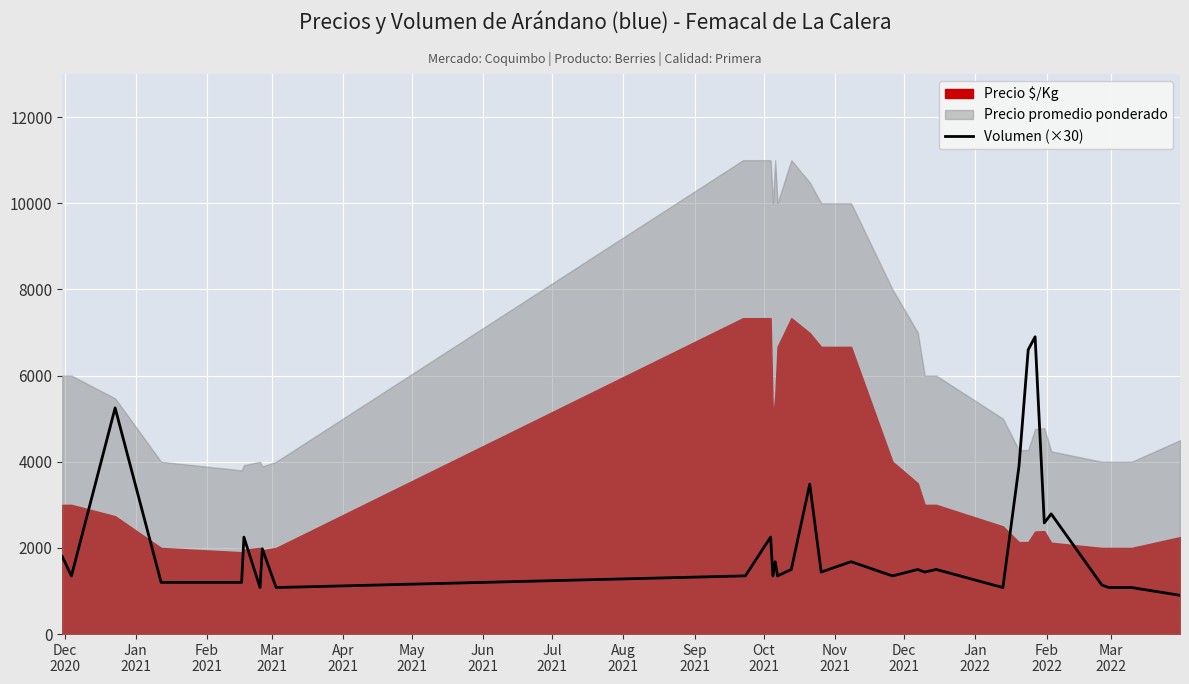

What is the lowest value of the Volumen (×30) series?

900